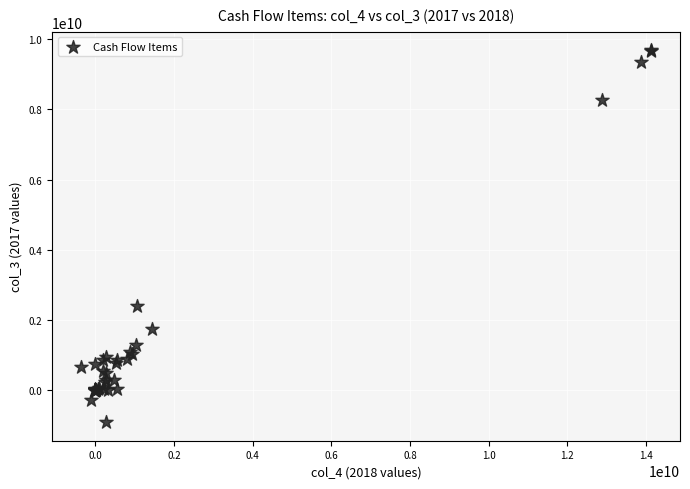

What Y value in the scatter plot is closest to 4390330941?

2415737801.0